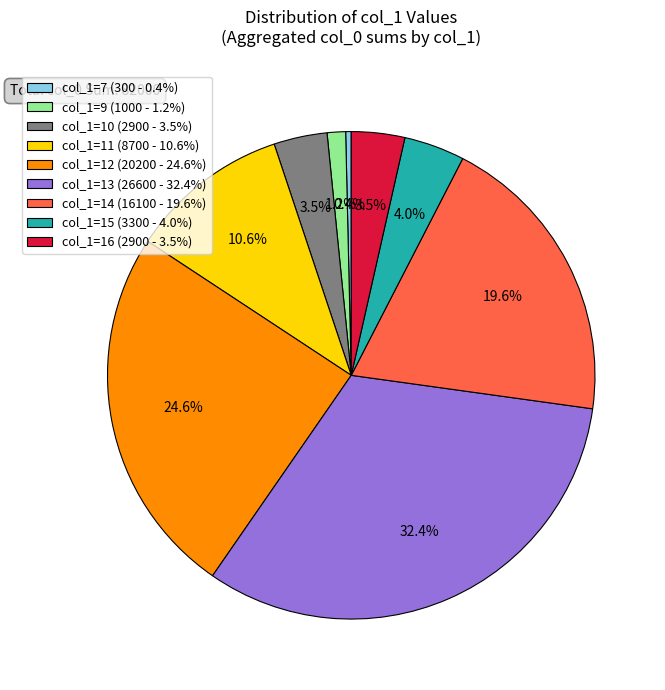

To the nearest percent, what percentage of the pie is col_1=12?

25%